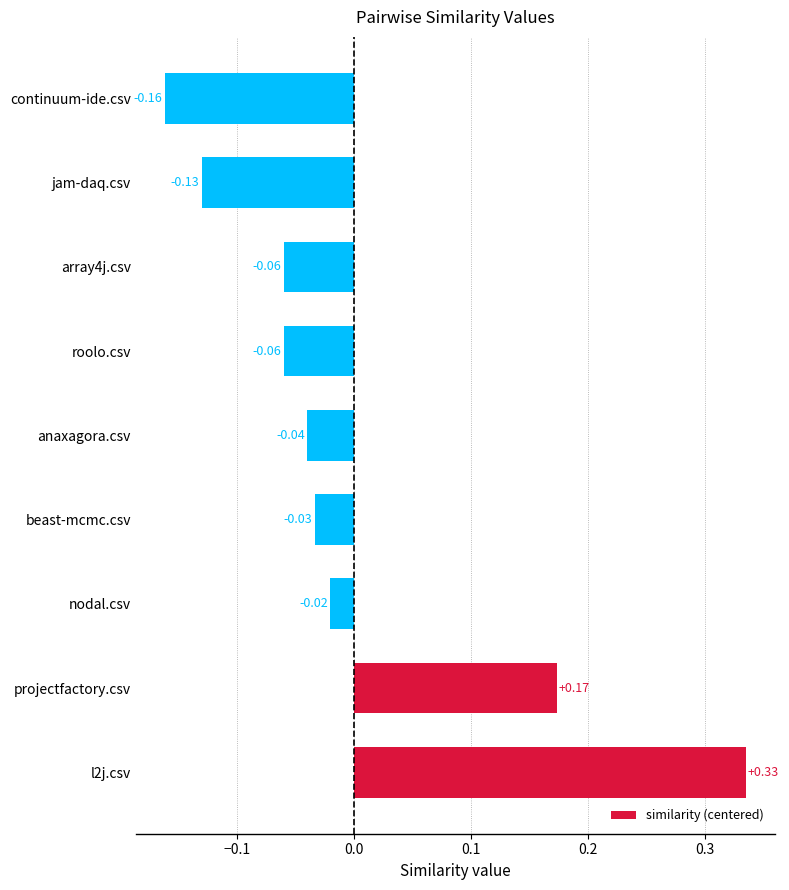

How many categories are shown in the chart?

9